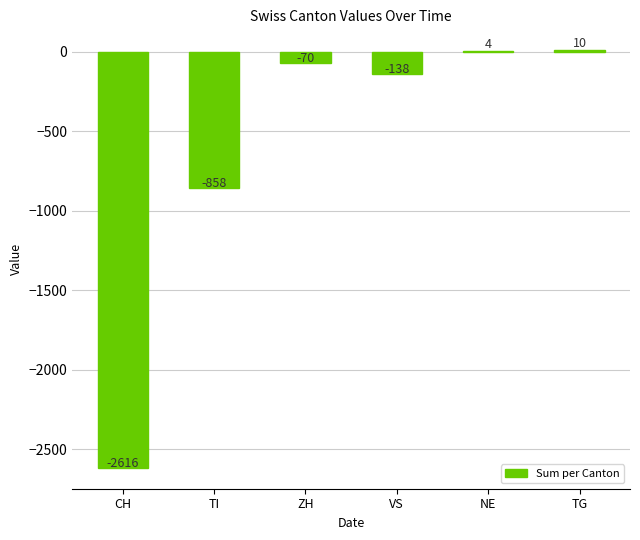

Count the number of values greater than -70.

2